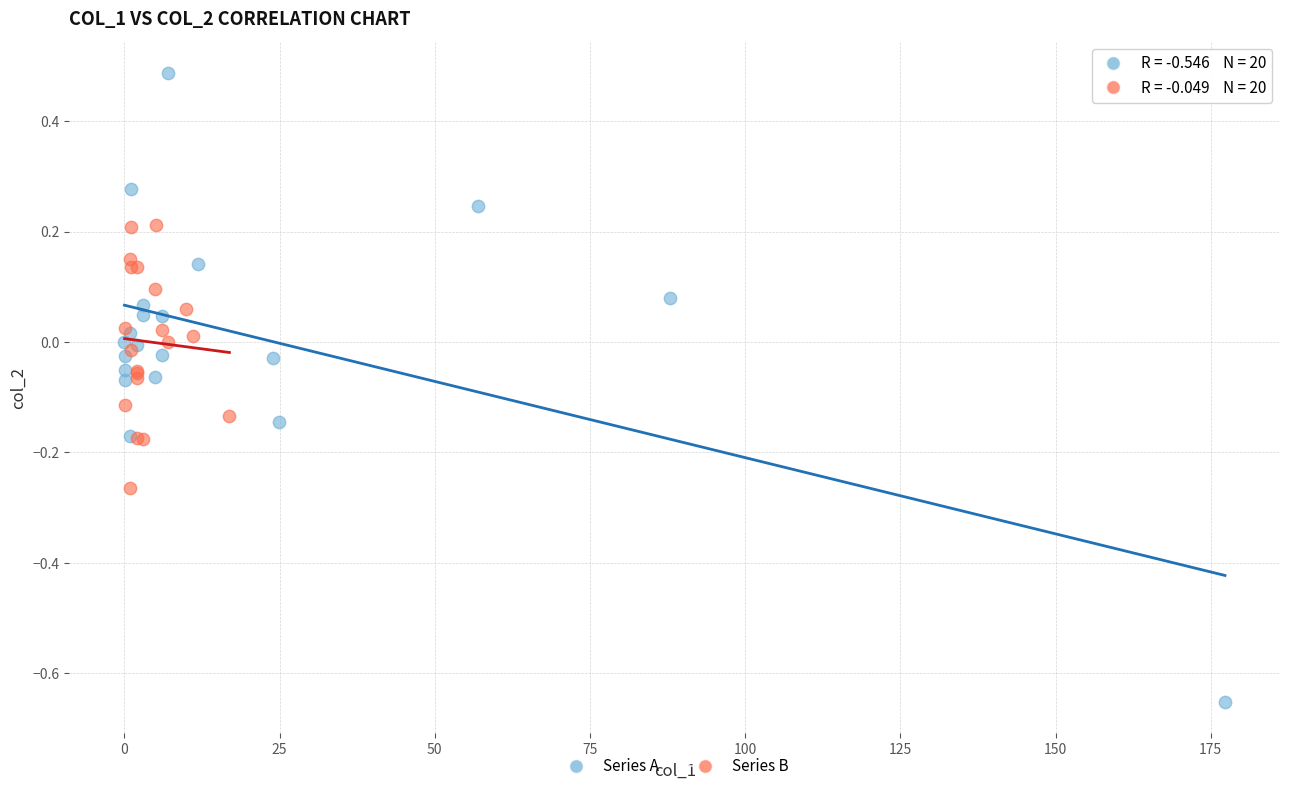

What are all the series names shown in the legend?

Series A, Series B